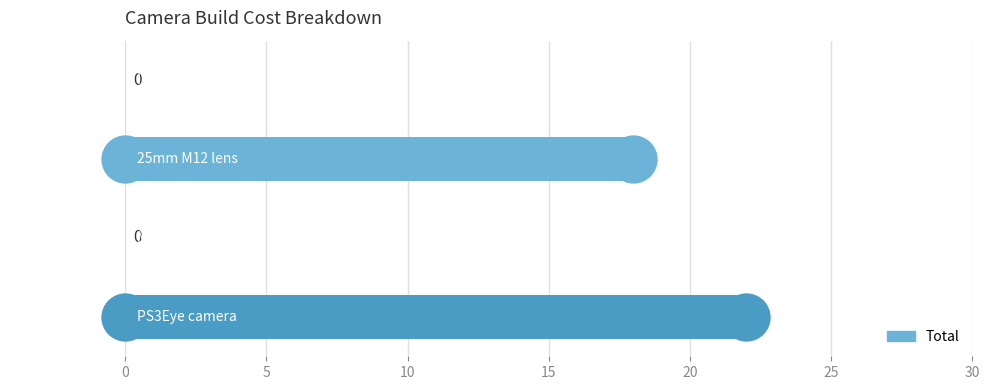

What is the change in value from PS3Eye camera to IR filter?

-22